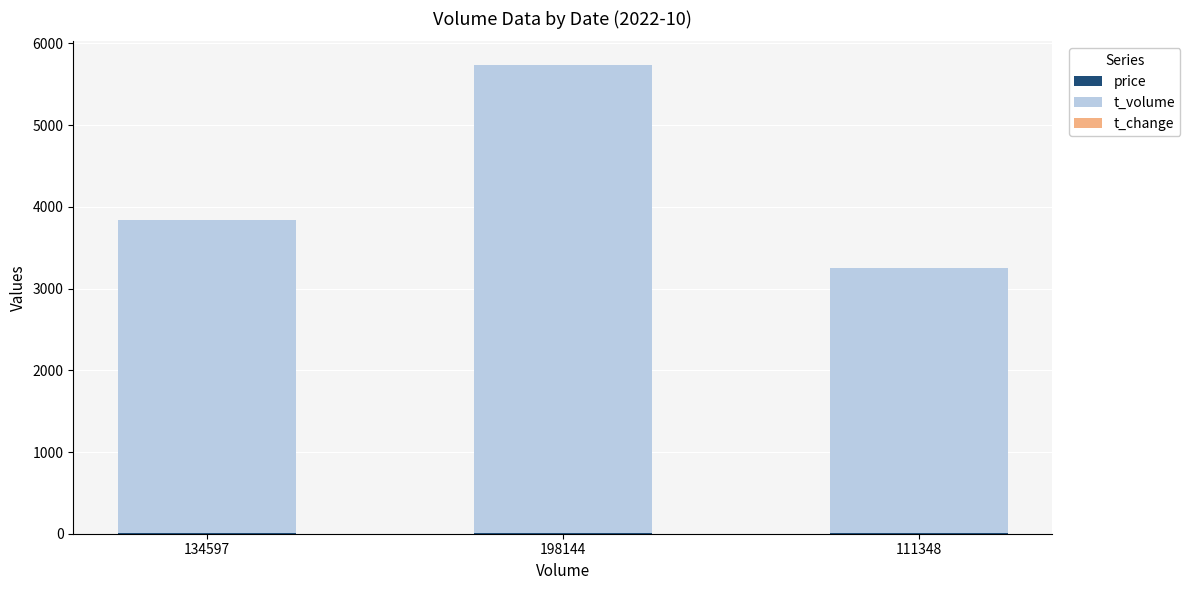

Does the chart contain stacked bars?

Yes